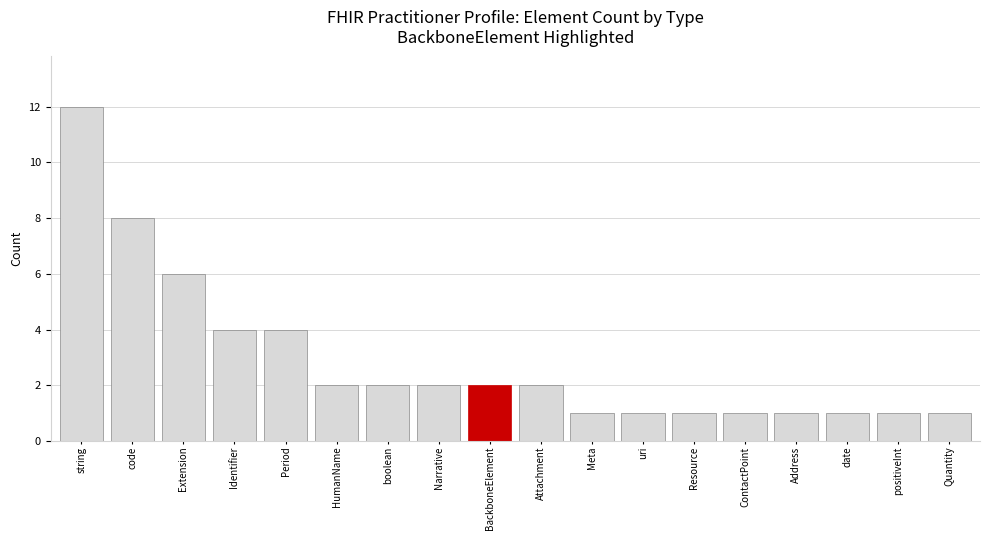

How many categories are shown in the chart?

18